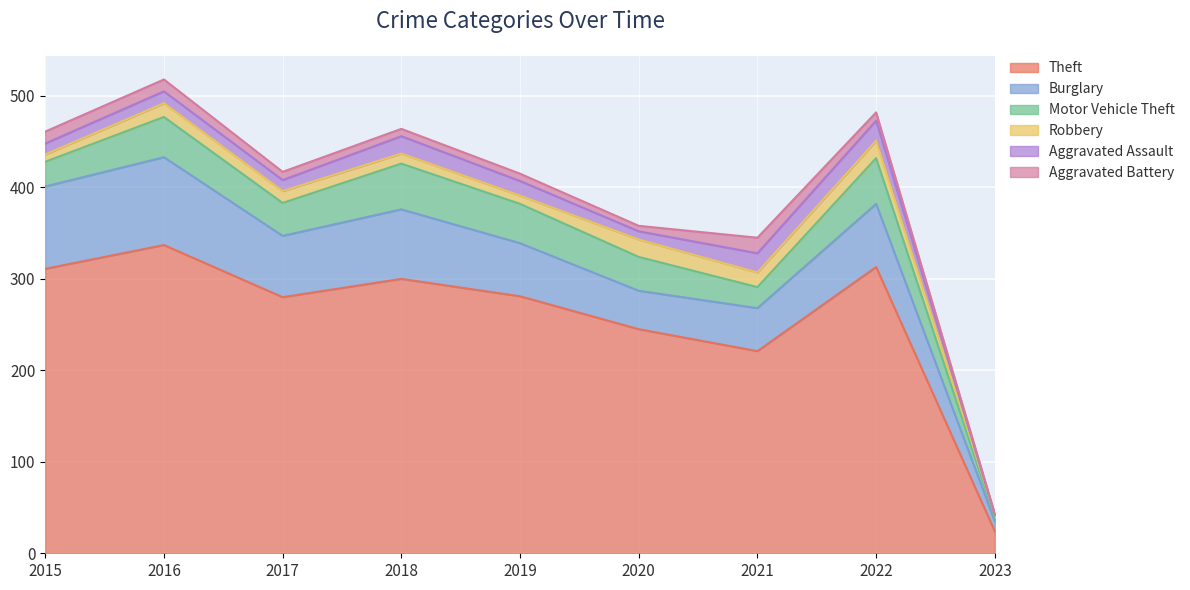

True or false: Aggravated Assault and Burglary intersect in this chart.

False